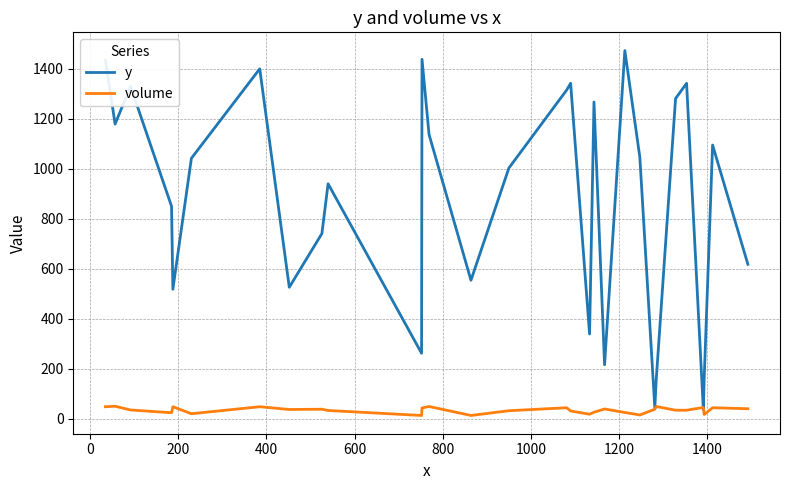

What is the greatest value displayed?

1473